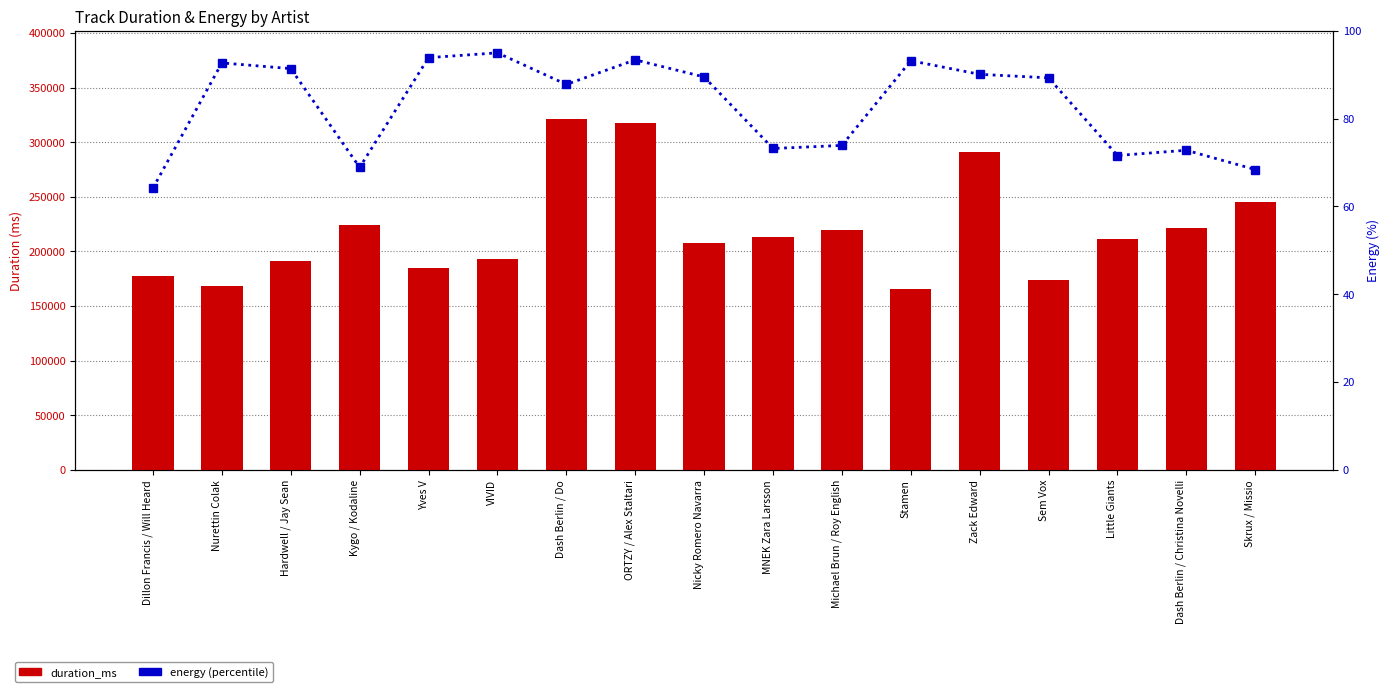

Reading left to right, list all the values displayed in this chart.

duration_ms: 177596.0	168010.0	191311.0	224487.0	184762.0	192857.0	321563.0	317640.0	208051.0	213428.0	219891.0	165714.0	290691.0	174000.0	211497.0	221250.0	245200.0
energy (% scale): 64.2	92.7	91.4	68.9	93.9	95.0	87.8	93.4	89.5	73.2	73.9	93.2	90.1	89.3	71.6	72.8	68.4